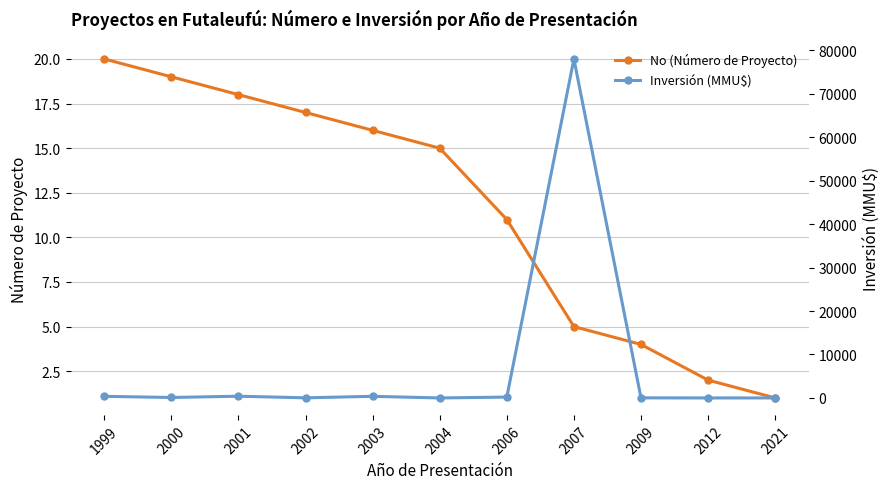

Count the number of categories in the chart.

11